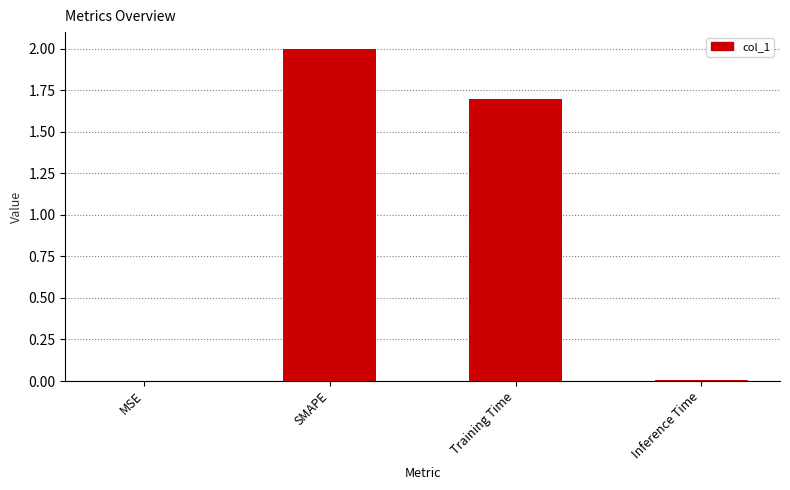

The chart shows a value of 0.0 at Inference Time. True or false?

True